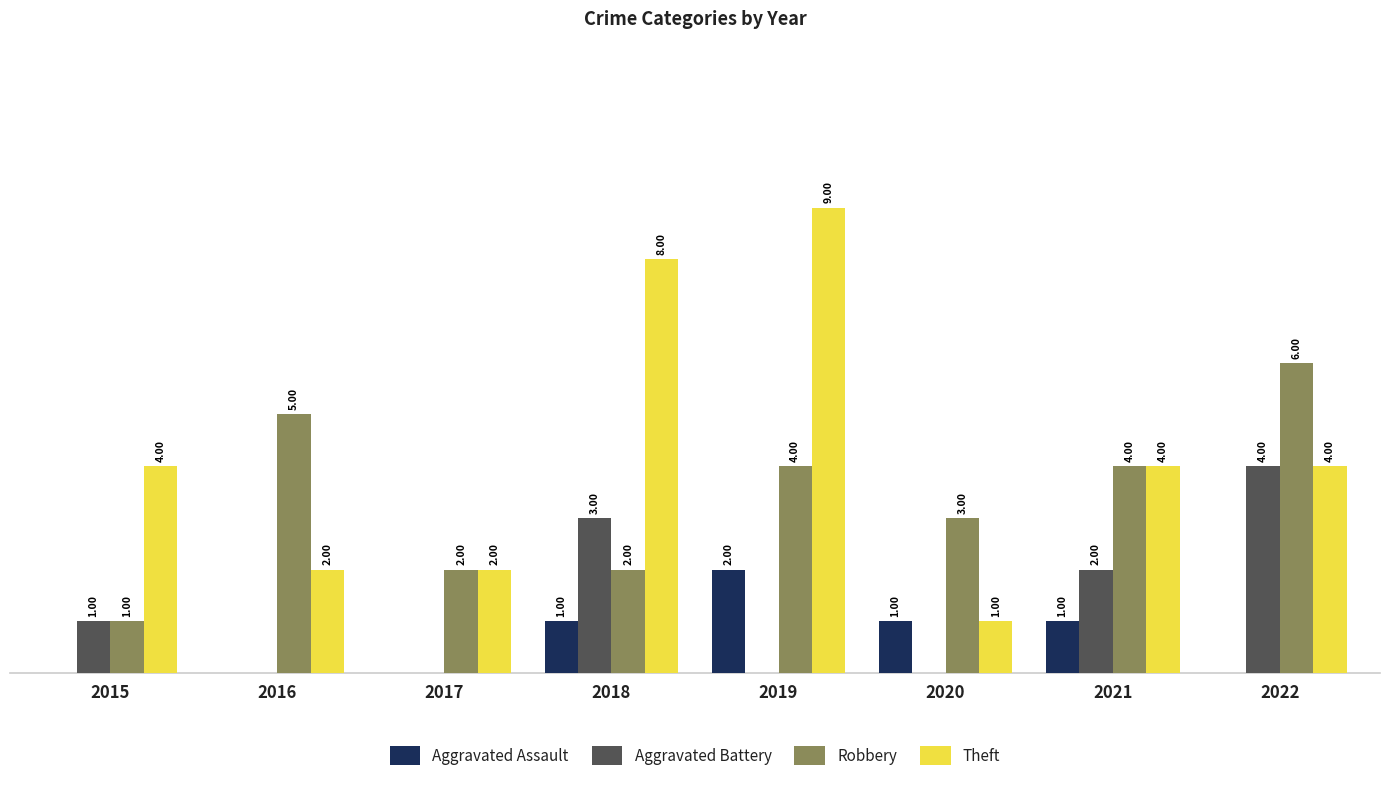

Is the value of Aggravated Battery at 2020 greater than the value of Theft at 2017?

No